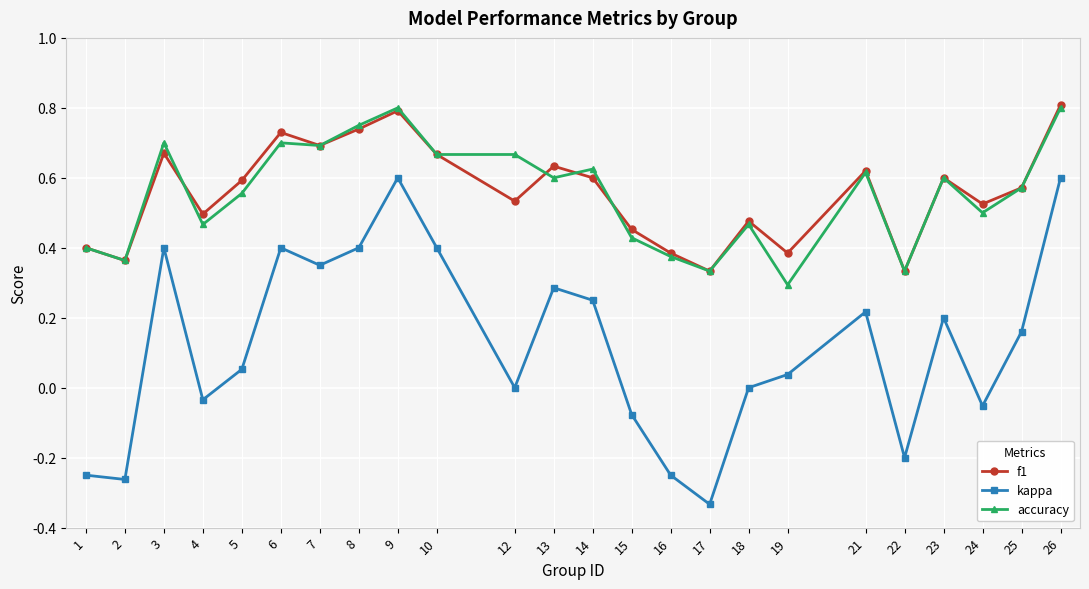

The value of f1 at 13 is 1.0. True or false?

False